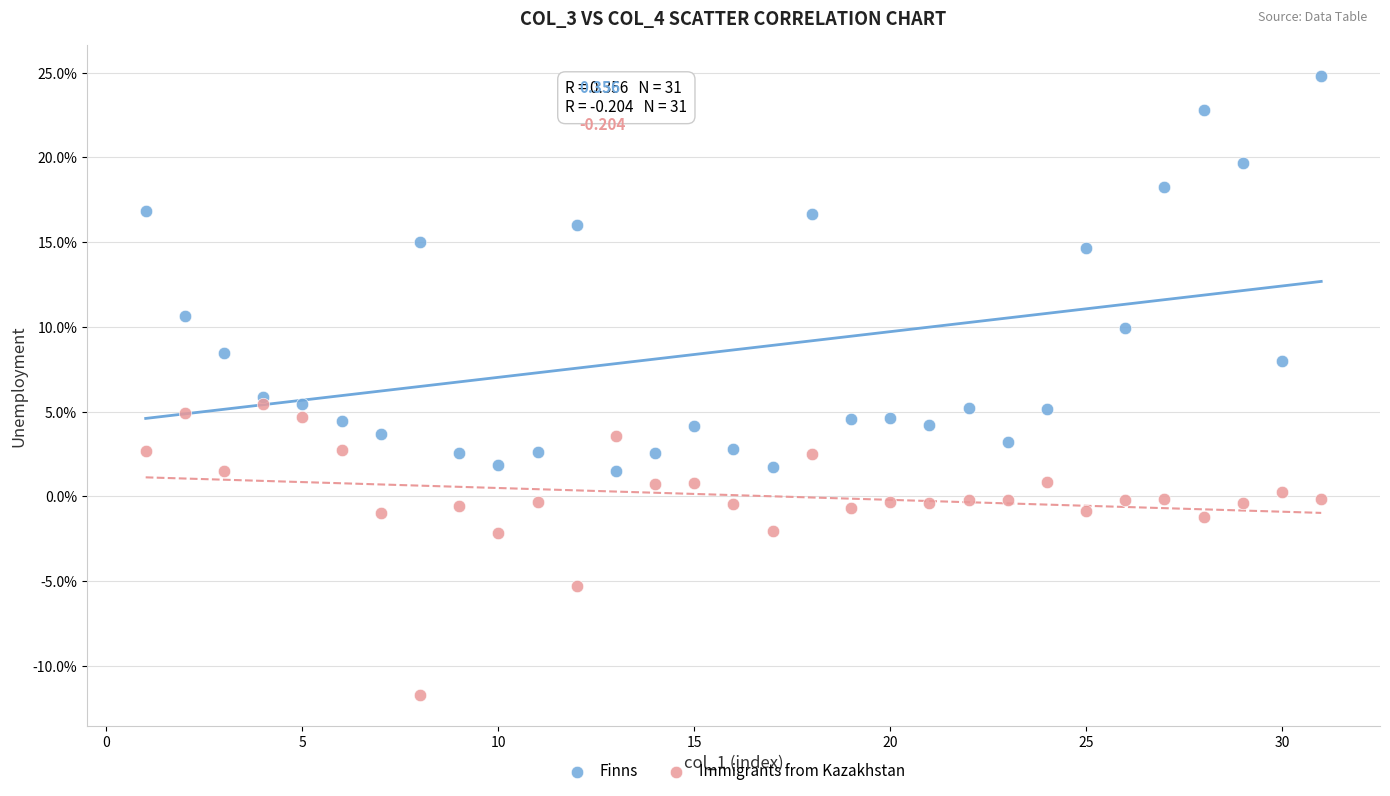

Which series has the largest Y range (max minus min)?

Finns